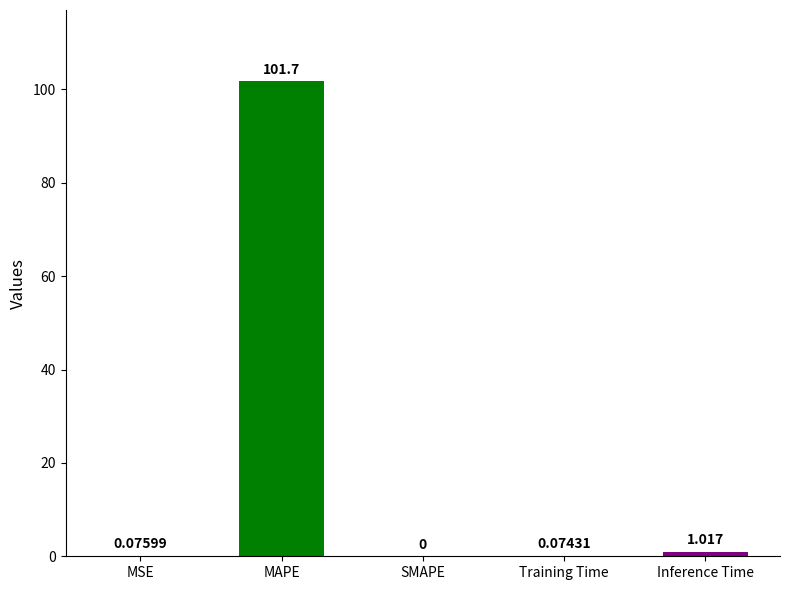

Between Inference Time and Training Time, which is larger?

Inference Time